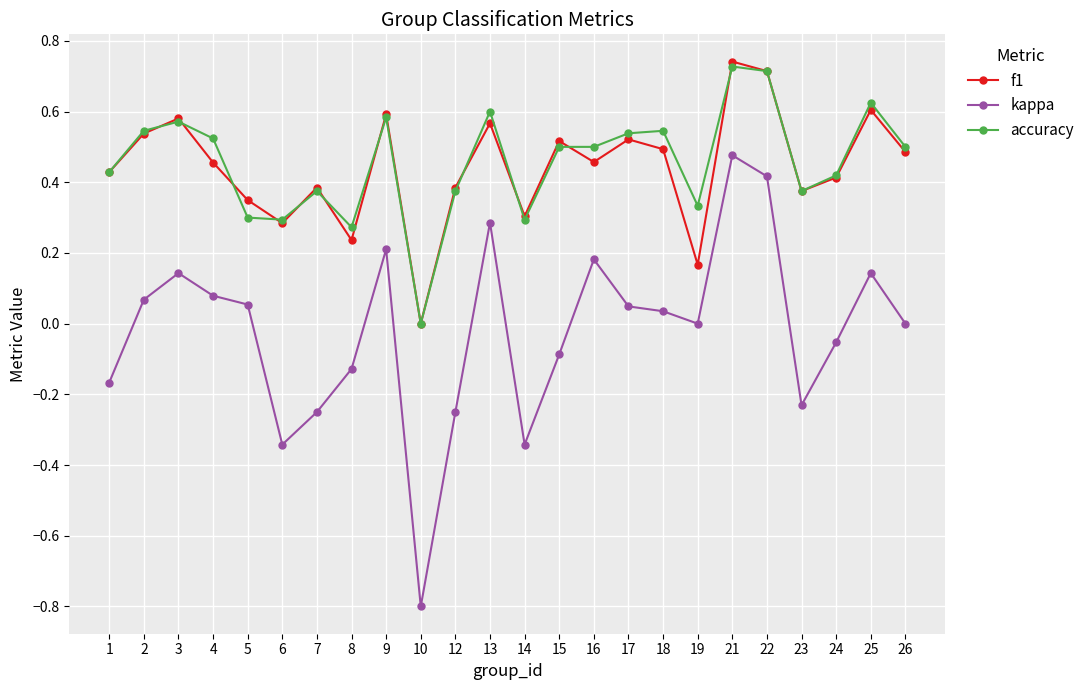

Which series has the largest range (max minus min)?

kappa